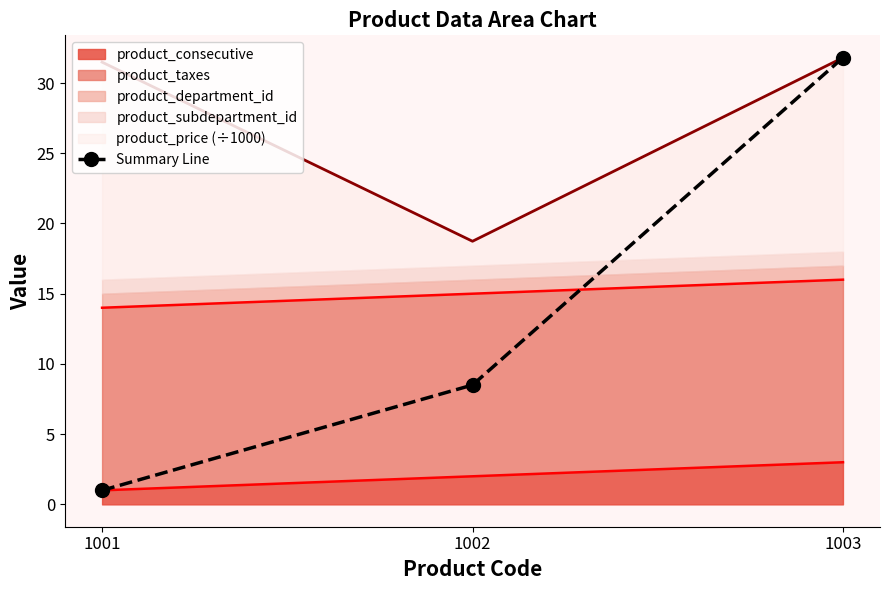

Which has a higher value, 1003 or 1002?

1003